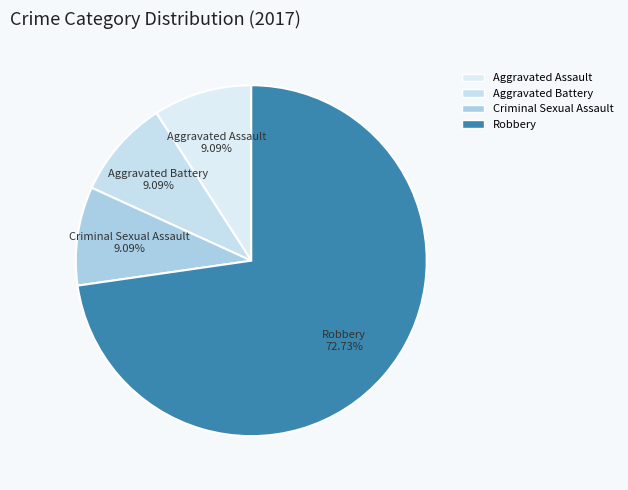

Is there any slice that represents more than half of the pie?

Yes